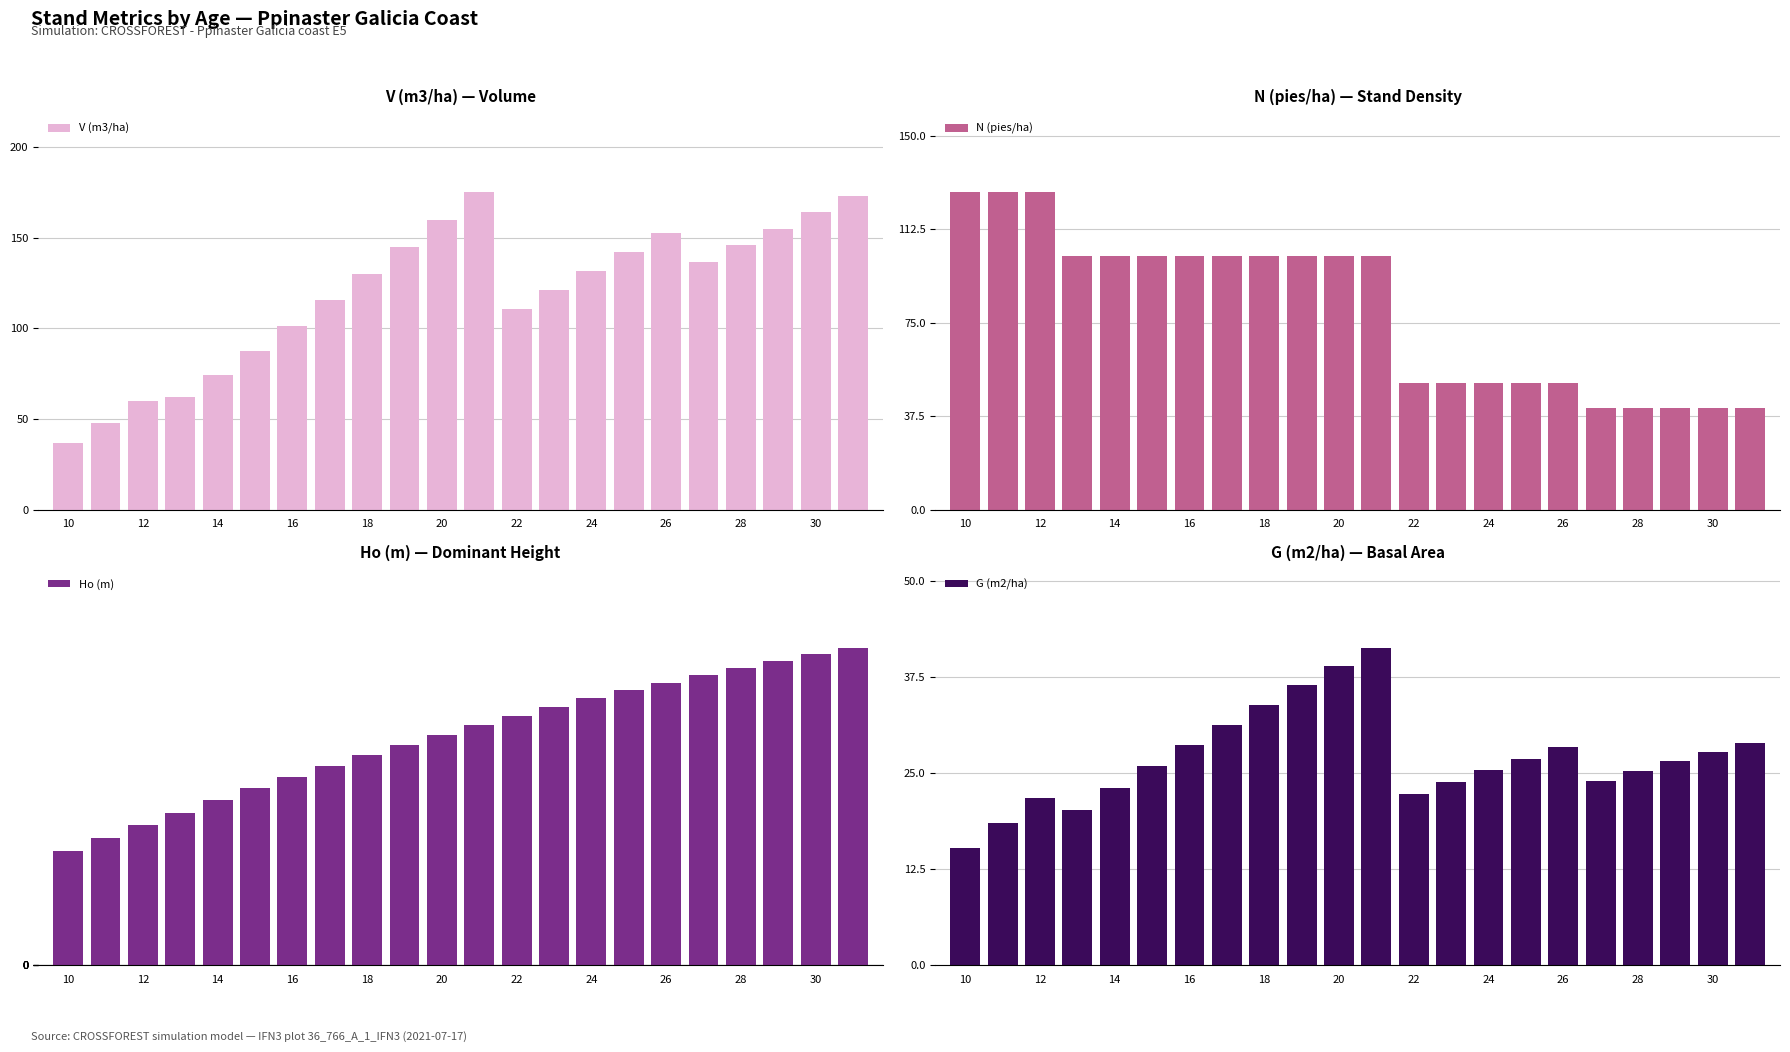

True or false: N (pies/ha) has a value of 127.3 at 12.

True